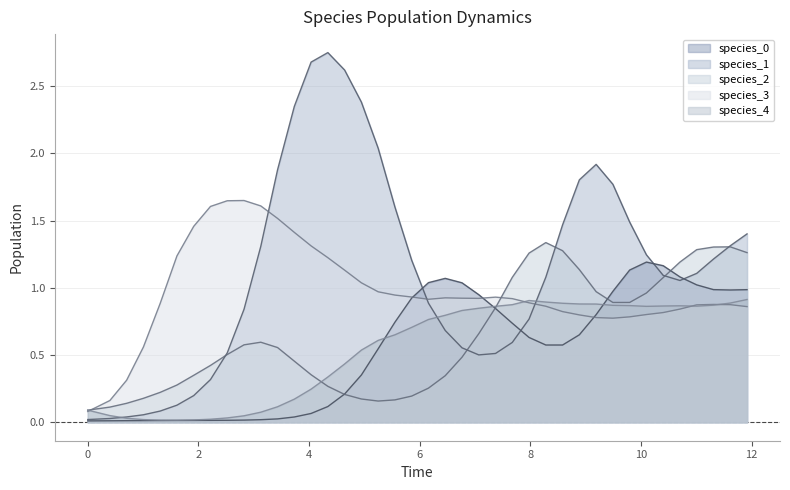

What is the difference between the maximum and second lowest values in the species_2 series?

1.2